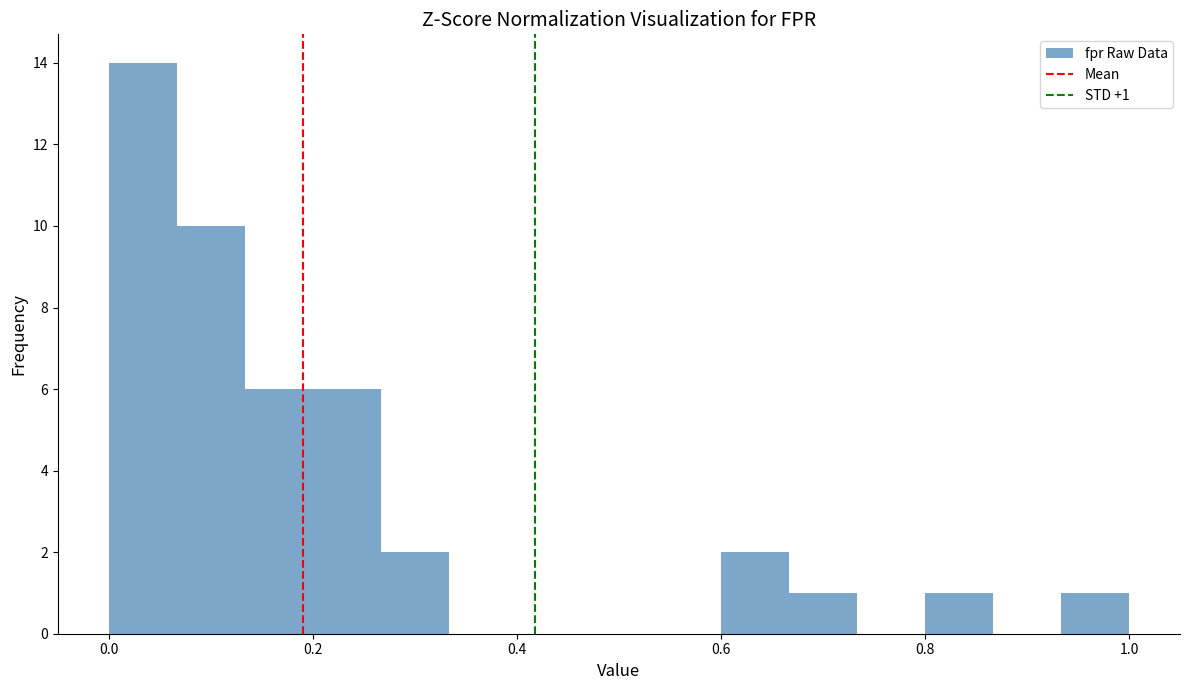

Read against the x-axis, roughly where is the centre of the tallest bar?

0.04